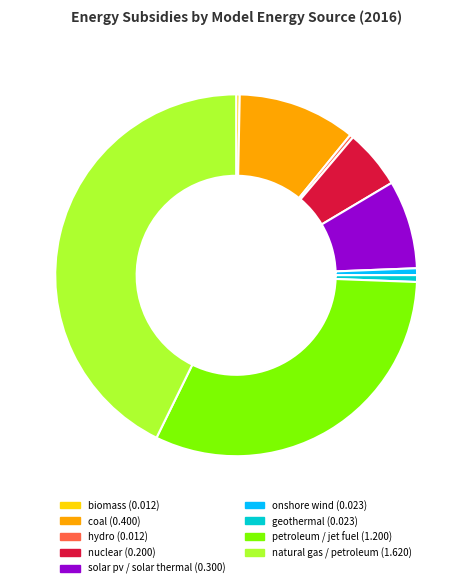

Is there any slice that represents more than half of the pie?

No